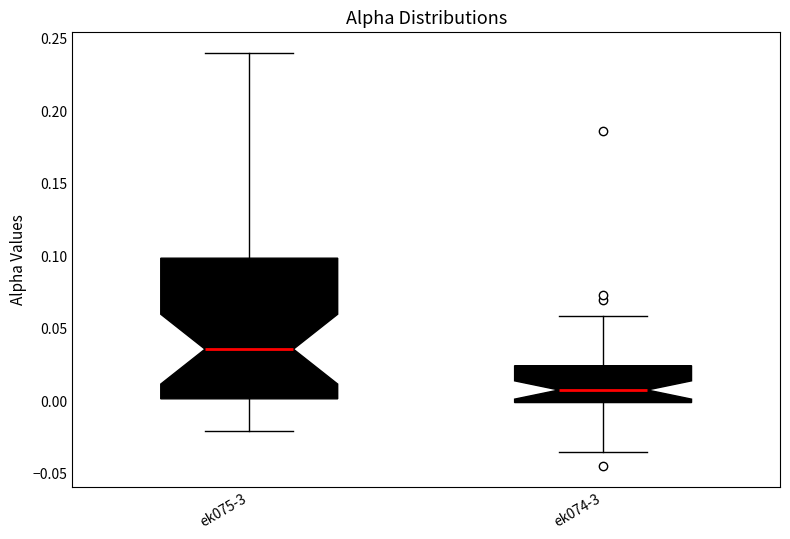

Reading left to right, transcribe this box plot: for each box, give where its median line is, the range the box spans, and where its two whiskers end, as read against the y-axis. The values are not printed on the chart, so give them approximately, as read against the axis.

ek075-3: median 0.035, box 0.000 to 0.100, whiskers -0.020 to 0.240
ek074-3: median 0.005, box 0.000 to 0.025, whiskers -0.035 to 0.060